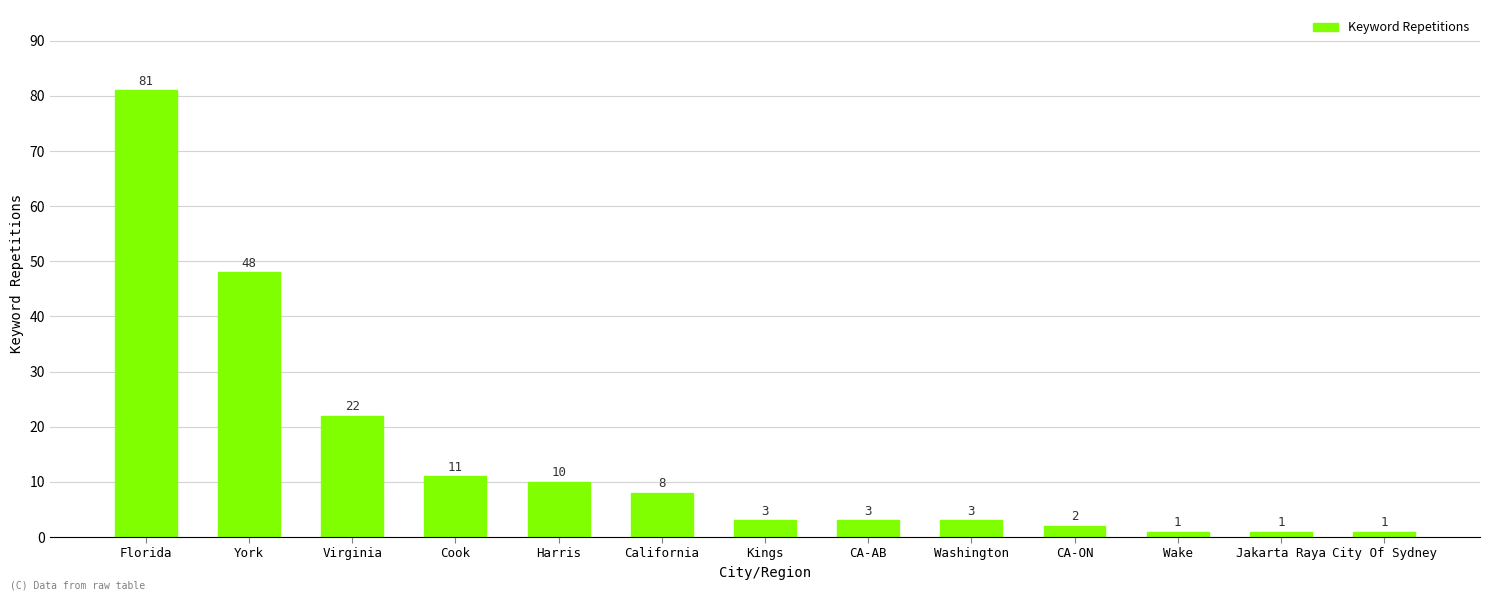

What is the label of the 1st bar from the left?

Florida